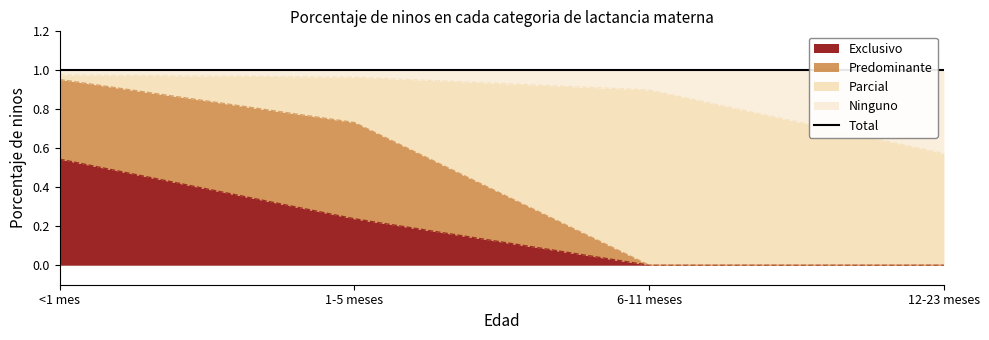

True or false: Exclusivo has more than 2 interior local peaks.

False